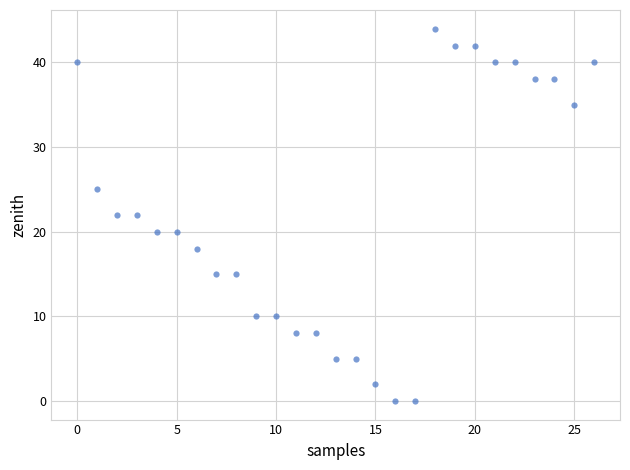

What is the range of Y values (max minus min)?

44